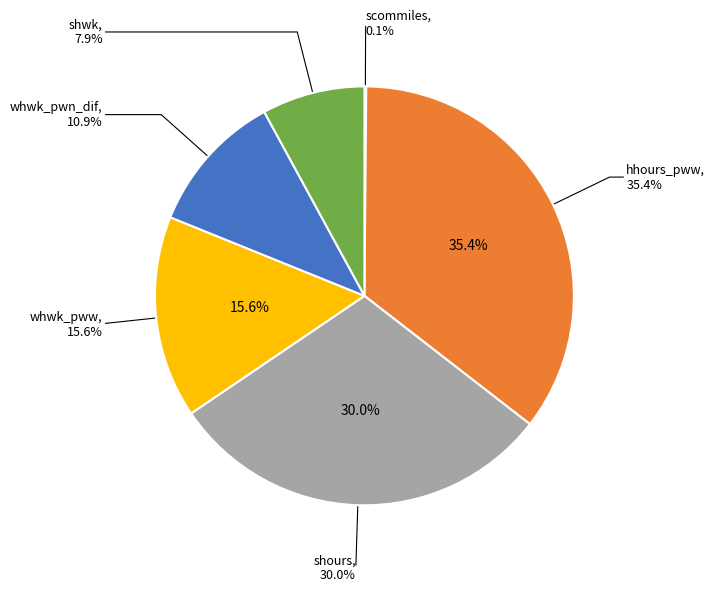

What is the smallest slice in the pie chart?

scommiles